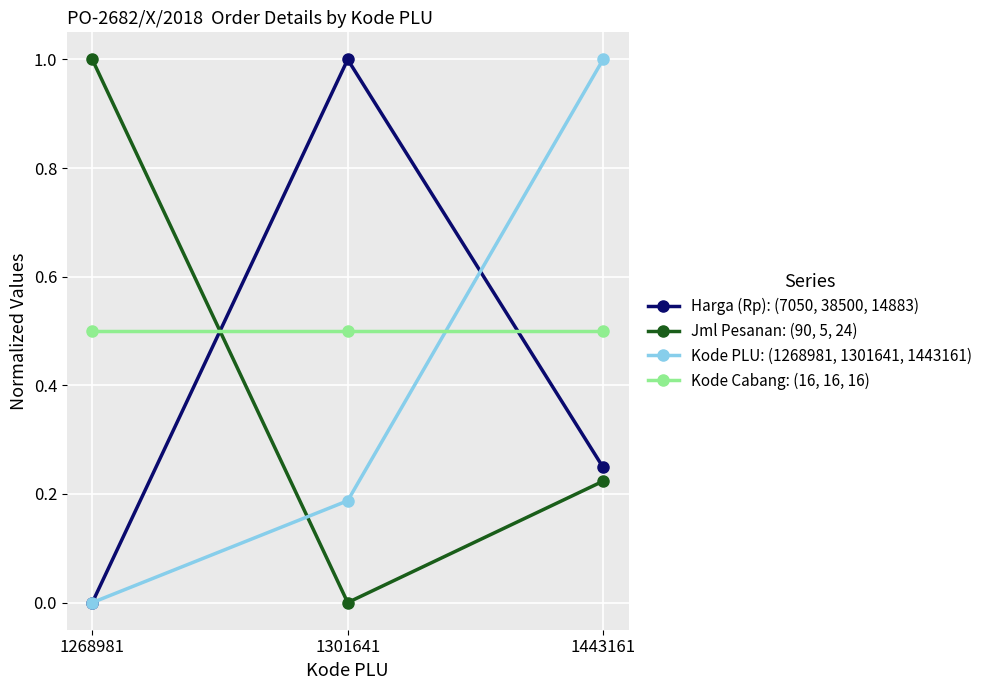

What are all the series names shown in the legend?

Harga (Rp): (7050, 38500, 14883), Jml Pesanan: (90, 5, 24), Kode PLU: (1268981, 1301641, 1443161), Kode Cabang: (16, 16, 16)